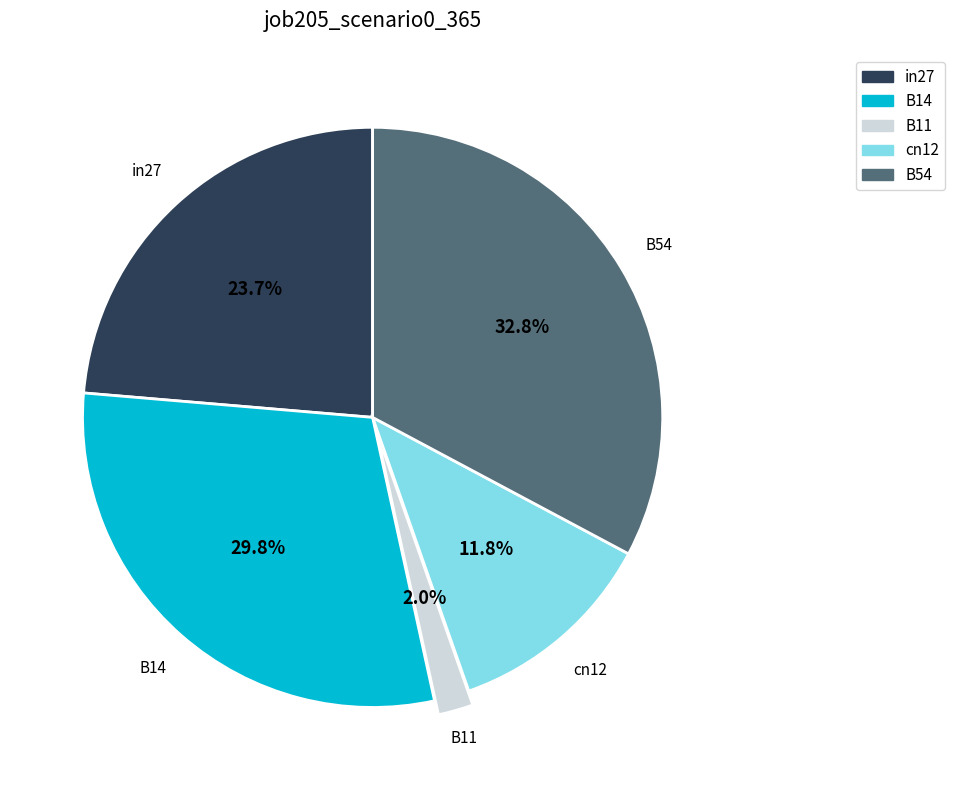

What is the smallest slice in the pie chart?

B11